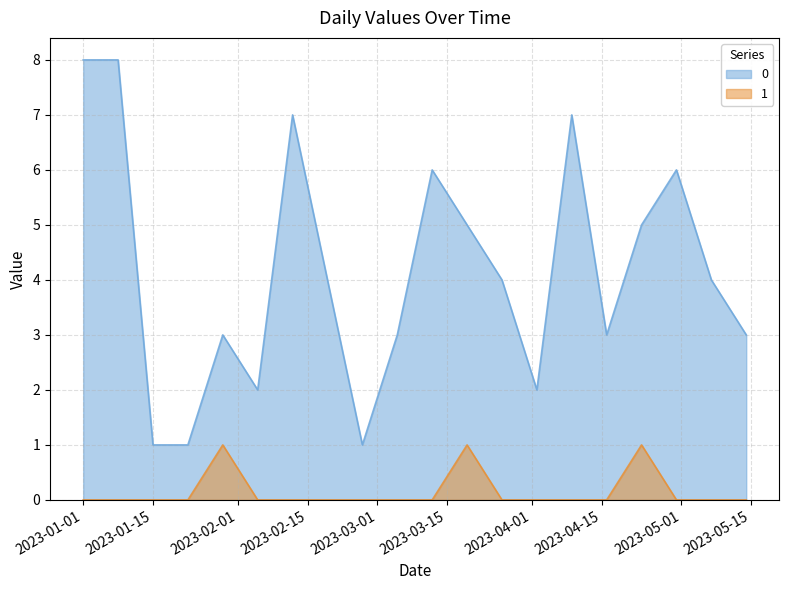

What position from the left is 2023-01-15?

3